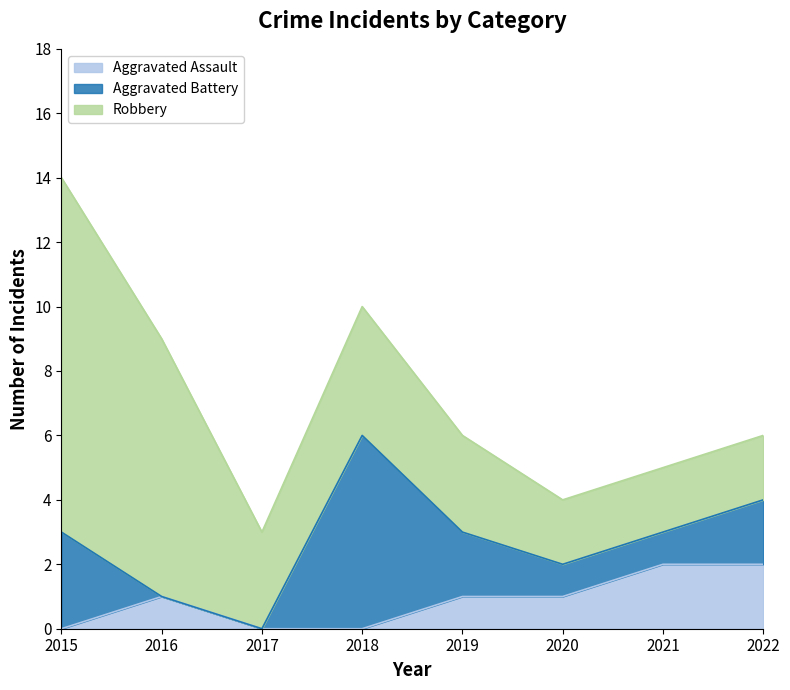

At which label does Aggravated Battery first exceed 2?

2015